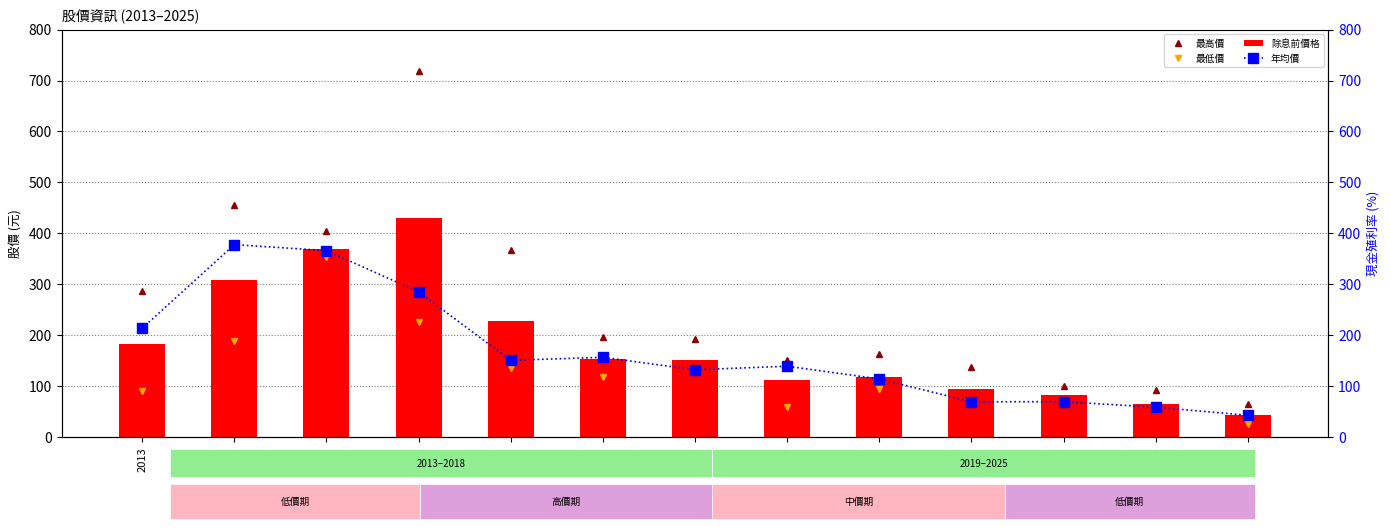

What are all the series names shown in the legend?

最高價, 最低價, 除息前價格, 年均價